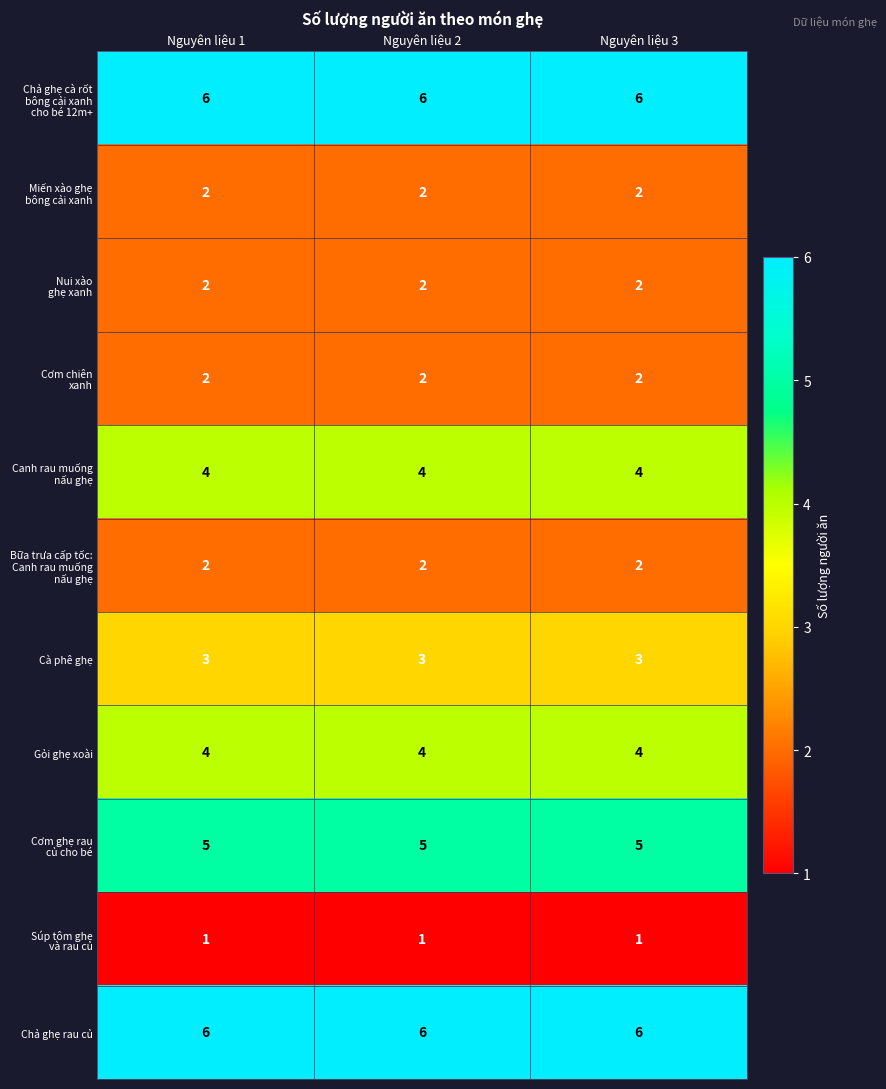

The value of Gỏi ghẹ xoài at Nguyên liệu 2 is 4. True or false?

True